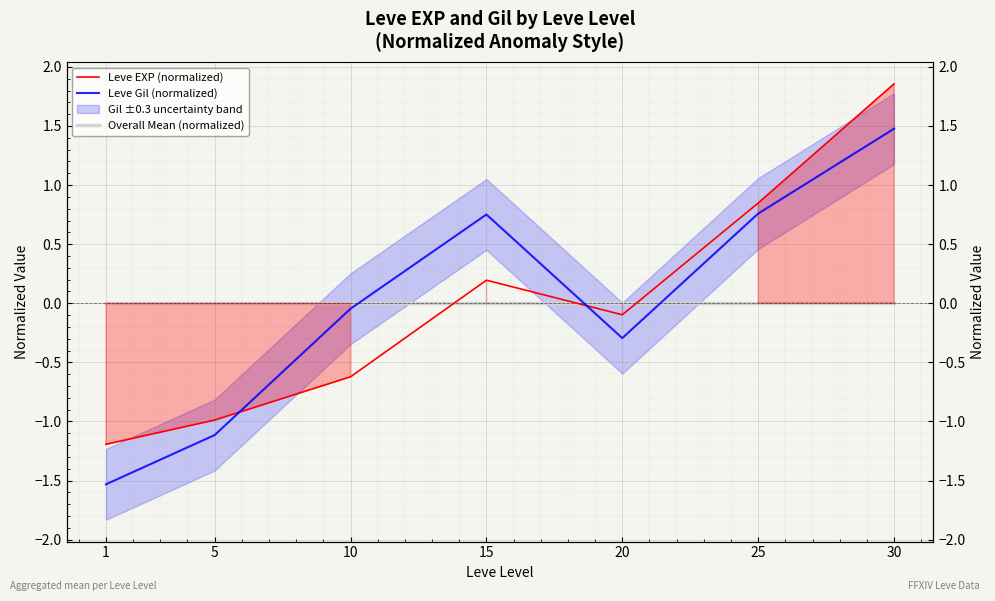

Reading left to right, list all the values displayed in this chart.

Leve EXP (normalized): 1=-1.2	5=-1.0	10=-0.6	15=0.2	20=-0.1	25=0.8	30=1.9
Leve Gil (normalized): 1=-1.5	5=-1.1	10=-0.0	15=0.8	20=-0.3	25=0.8	30=1.5
Overall Mean (normalized): 1=0.0	5=0.0	10=0.0	15=0.0	20=0.0	25=0.0	30=0.0